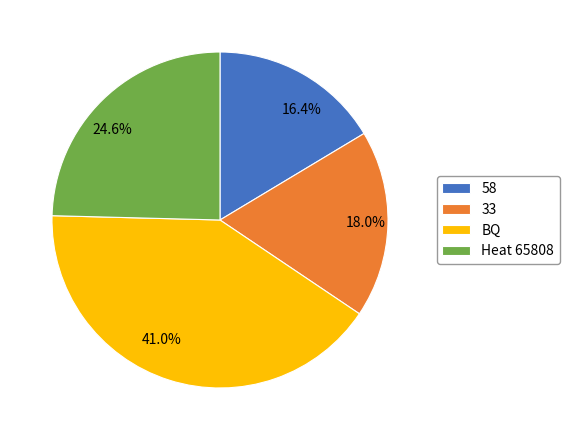

What is the largest slice in the pie chart?

BQ